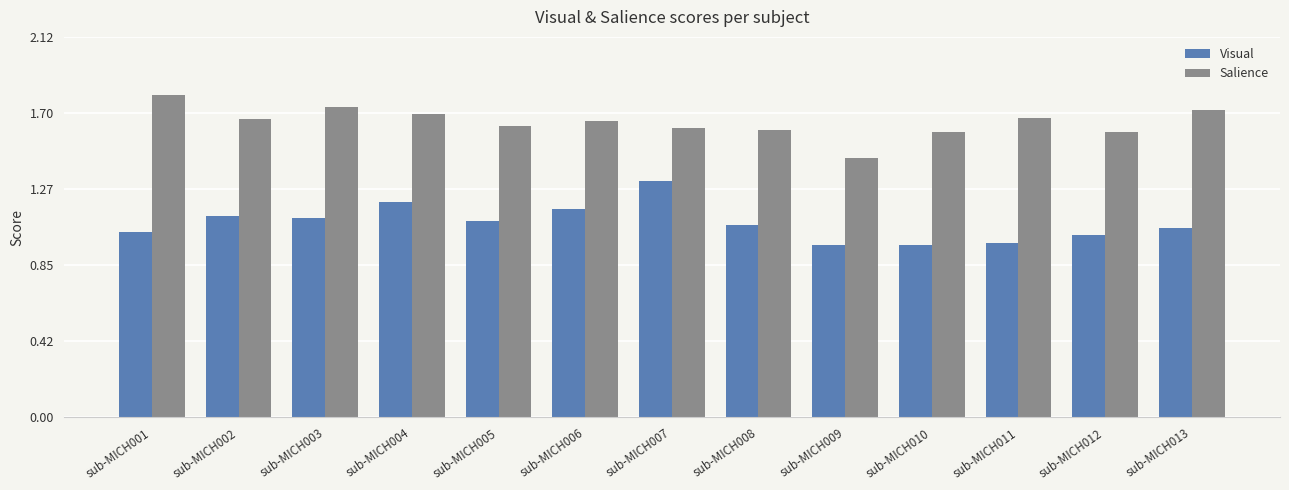

What are all the series names shown in the legend?

Visual, Salience